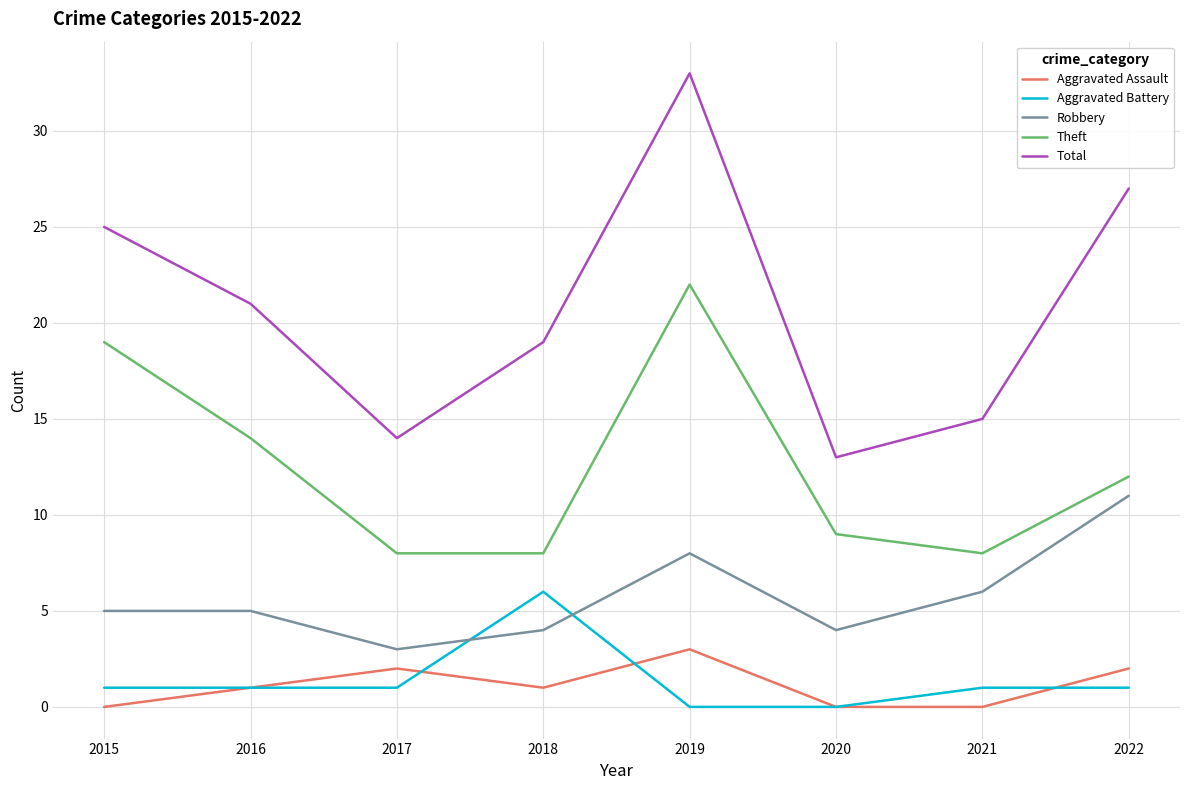

List the series in order of their peak value, lowest first.

Aggravated Assault, Aggravated Battery, Robbery, Theft, Total